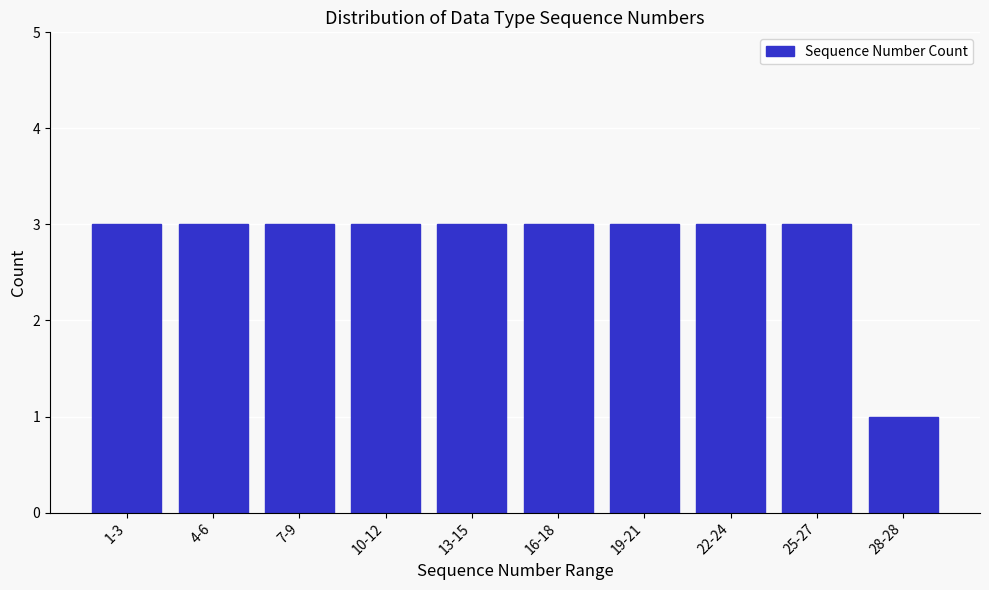

Reading left to right, extract all data points from this chart.

1-3=3	4-6=3	7-9=3	10-12=3	13-15=3	16-18=3	19-21=3	22-24=3	25-27=3	28-28=1